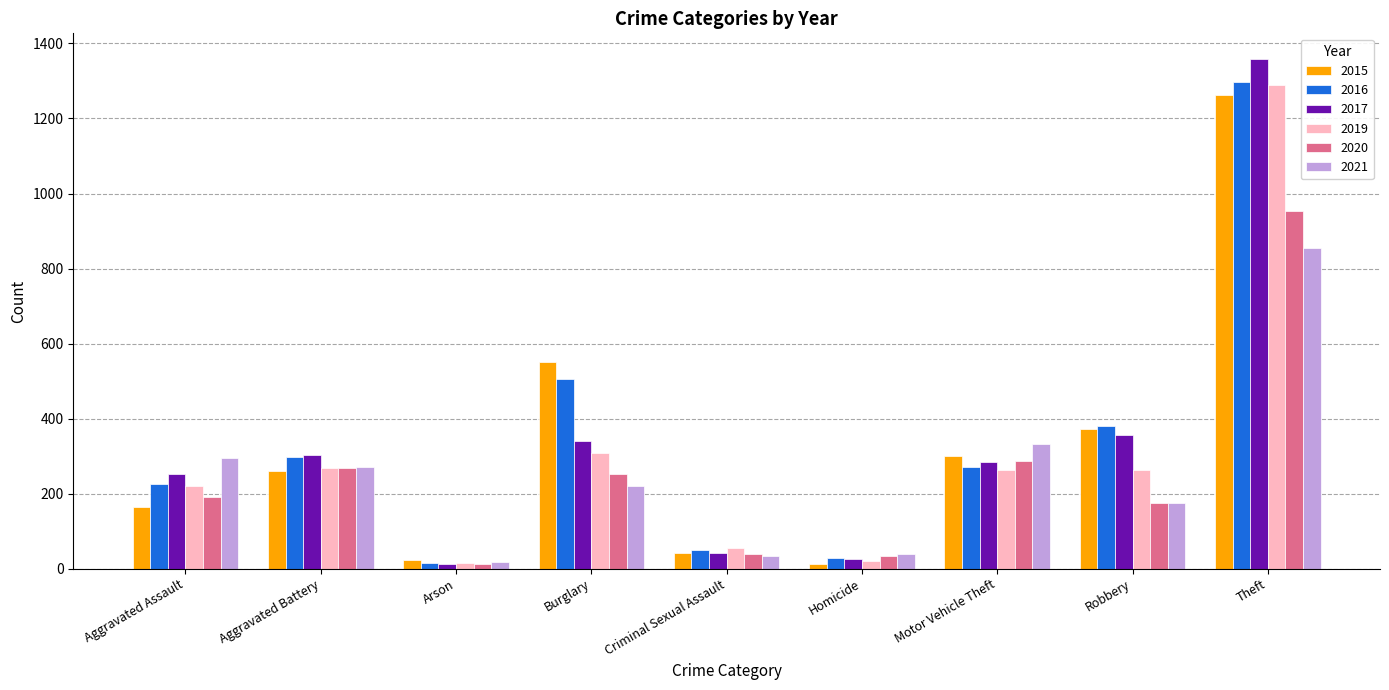

Which series has the widest spread of values?

2017